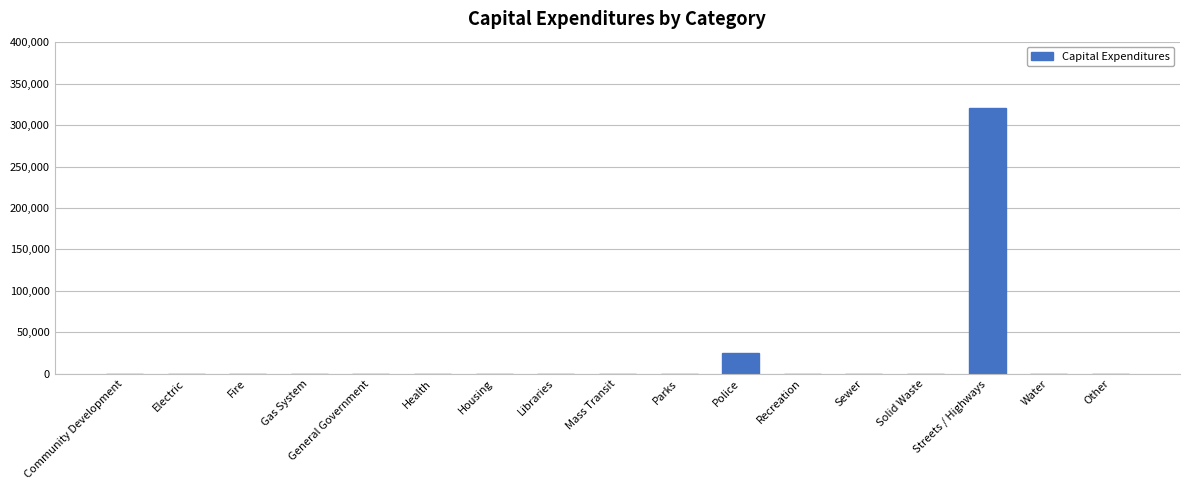

Reading left to right, what are all the values shown in this chart?

Community Development=0	Electric=0	Fire=0	Gas System=0	General Government=0	Health=0	Housing=0	Libraries=0	Mass Transit=0	Parks=0	Police=25195	Recreation=0	Sewer=0	Solid Waste=0	Streets / Highways=320517	Water=0	Other=0